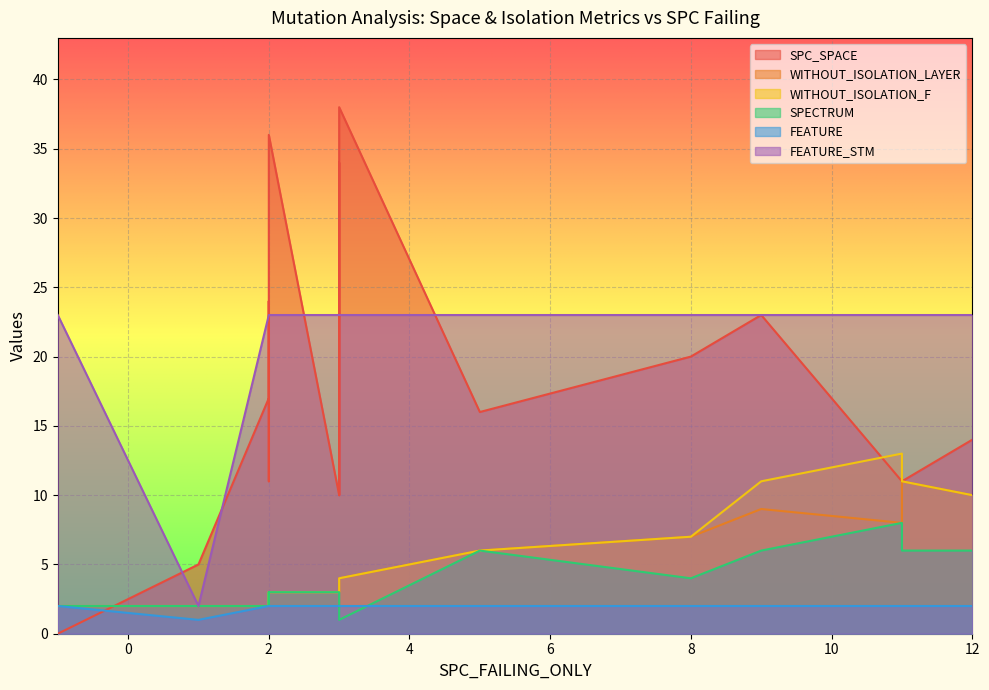

What are all the series names shown in the legend?

SPC_SPACE, WITHOUT_ISOLATION_LAYER, WITHOUT_ISOLATION_F, SPECTRUM, FEATURE, FEATURE_STM